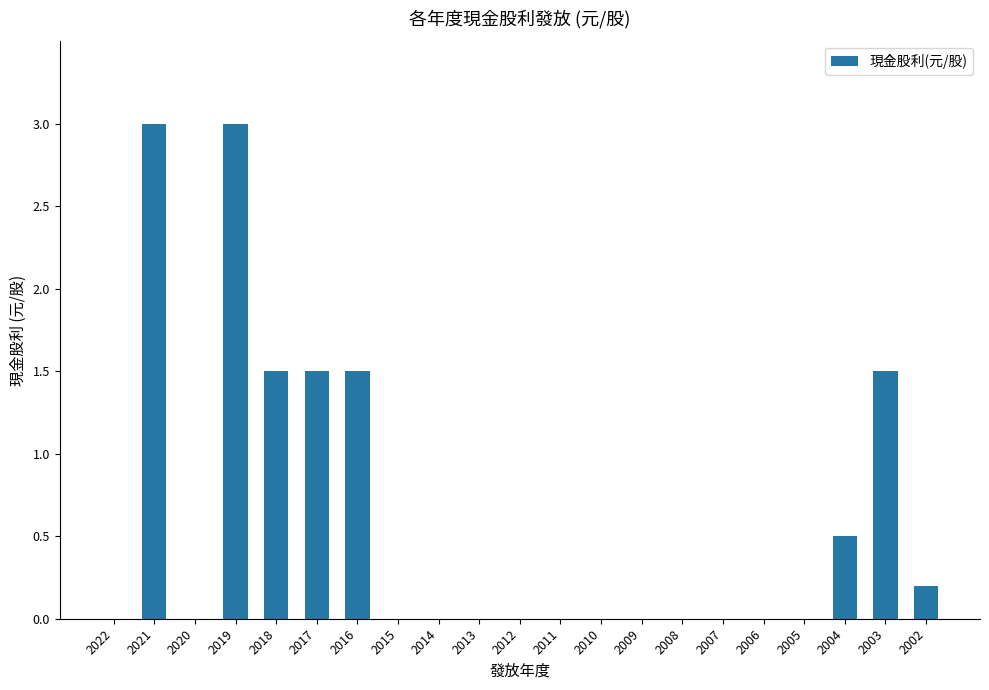

What is the maximum value shown in the chart?

3.0